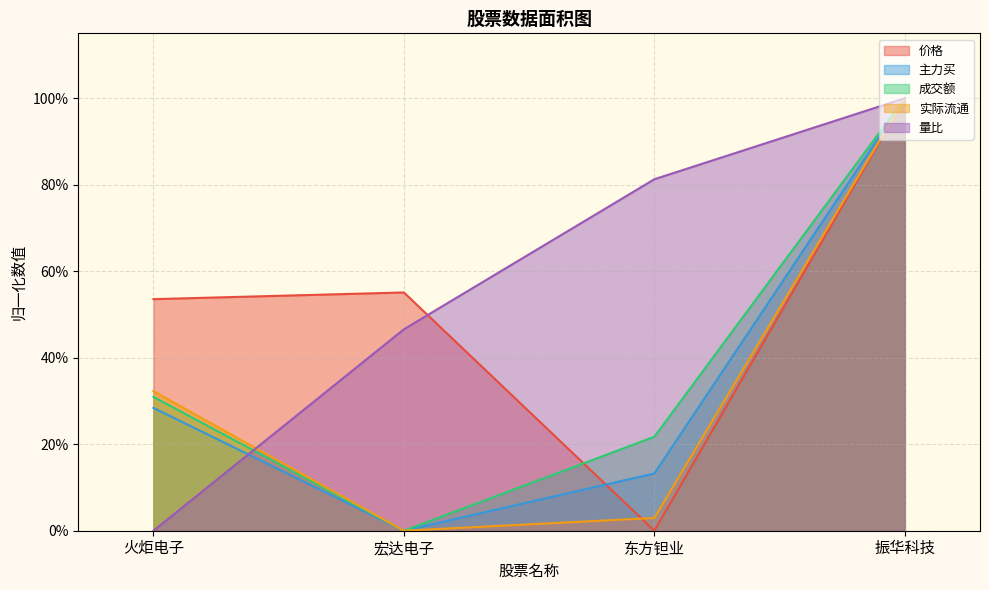

True or false: 主力买 has more than 1 points higher than both neighbors.

False